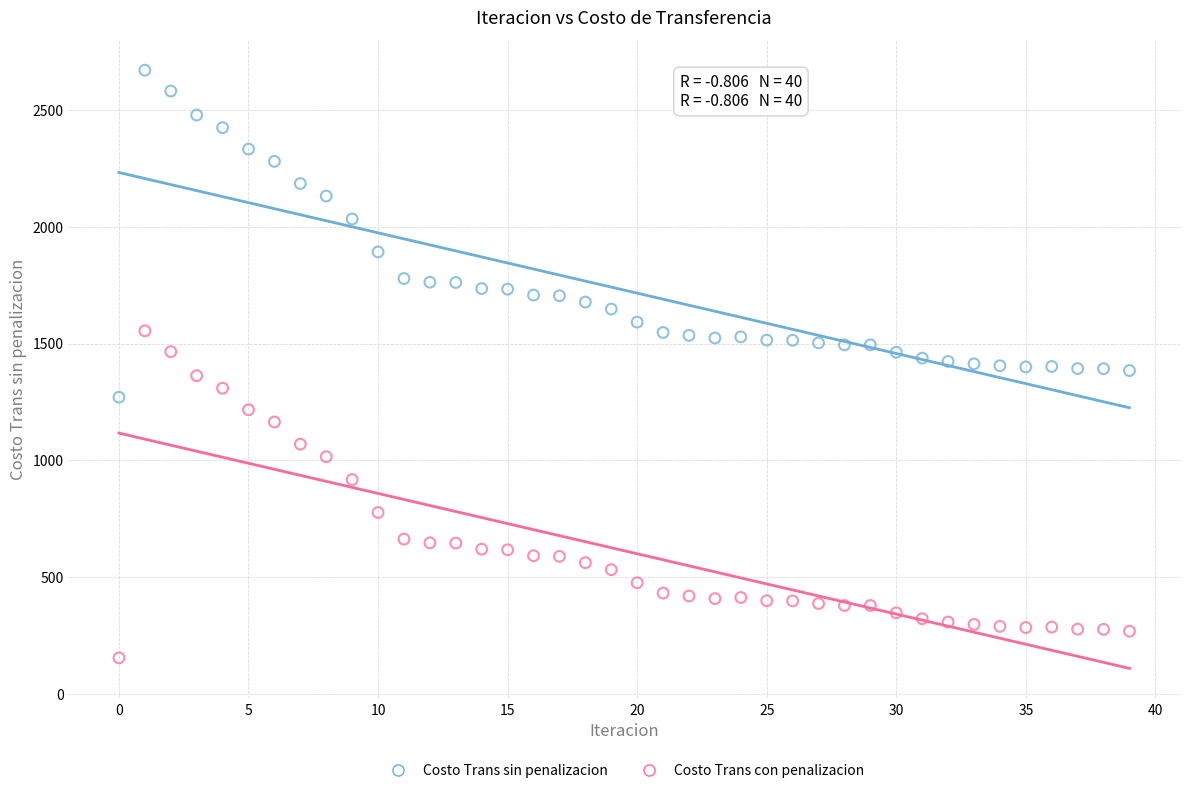

Across all data points, what is the range of Y values (max minus min)?

2514.1